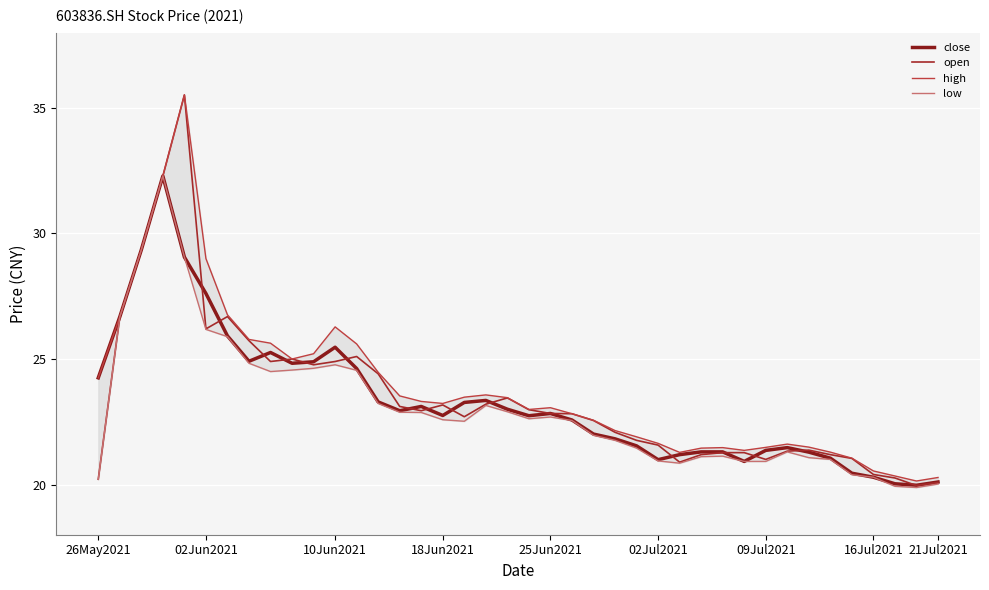

Is it true that low equals 28.3 at 33?

False